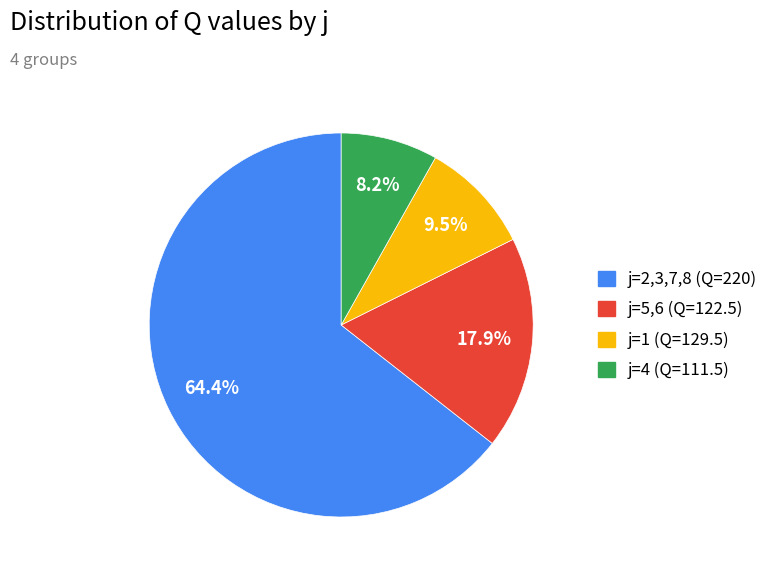

Is there any slice that represents more than half of the pie?

Yes